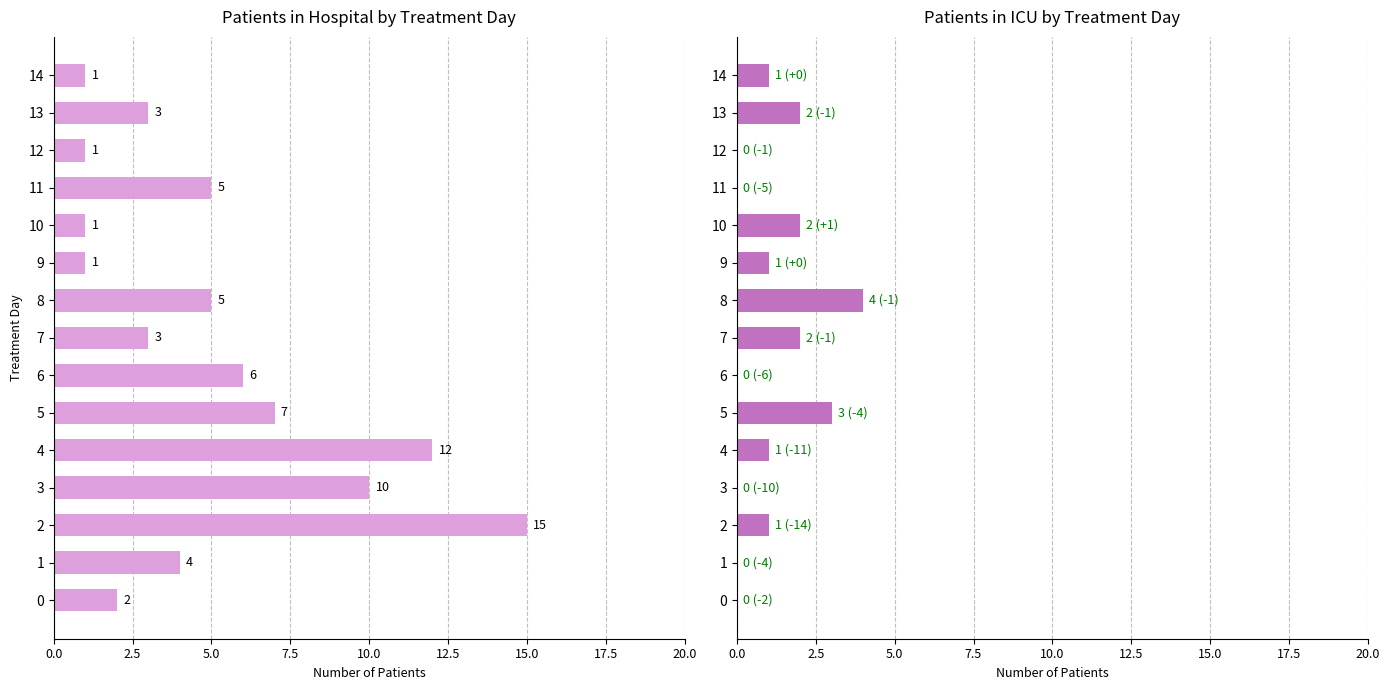

Is the value of patients_in_hospital at 13 greater than the value of patients_in_icu at 3?

Yes